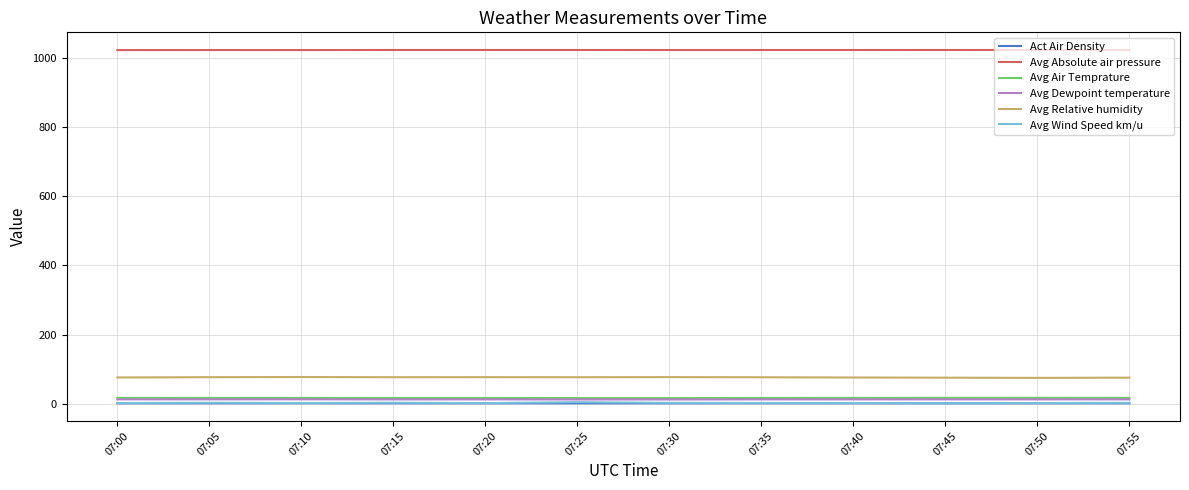

What is the greatest value displayed?

1022.8